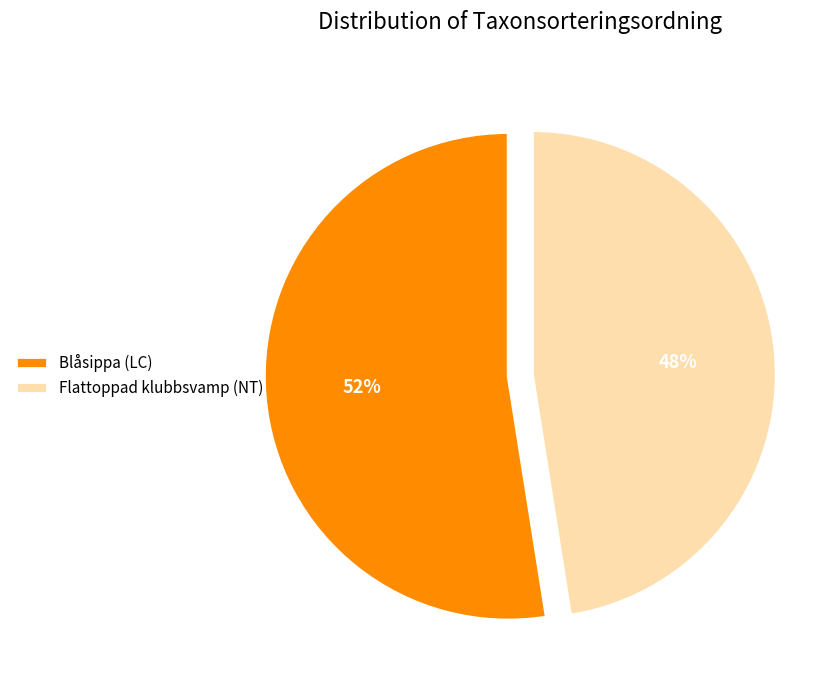

Rank the categories by value from highest to lowest.

Blåsippa (LC), Flattoppad klubbsvamp (NT)